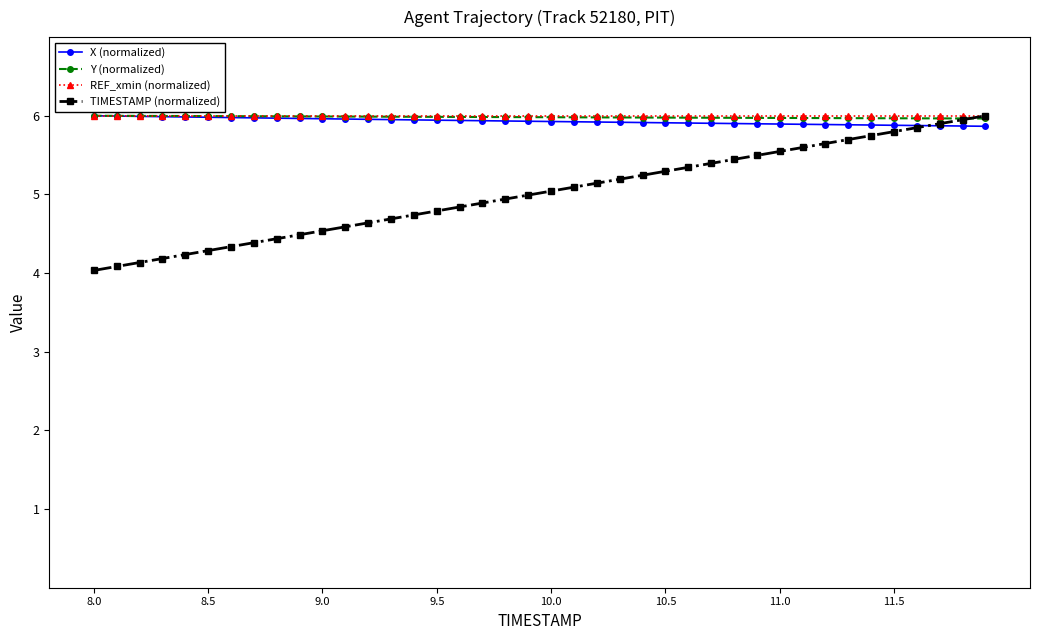

How many data points does each series have?

40